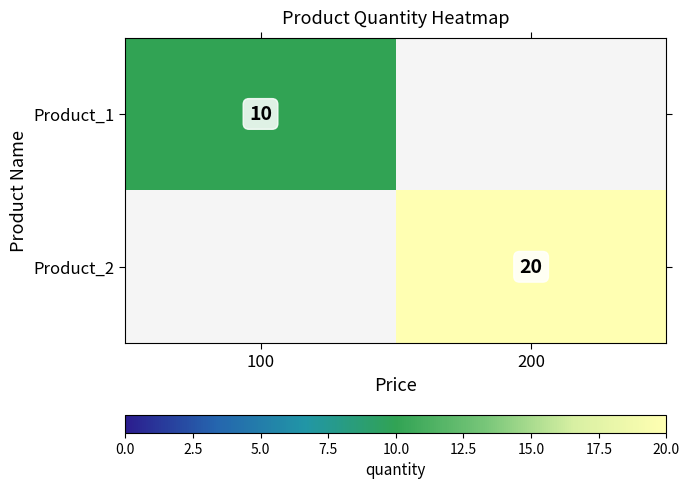

The value of Product_2 at 200 is 10. True or false?

False